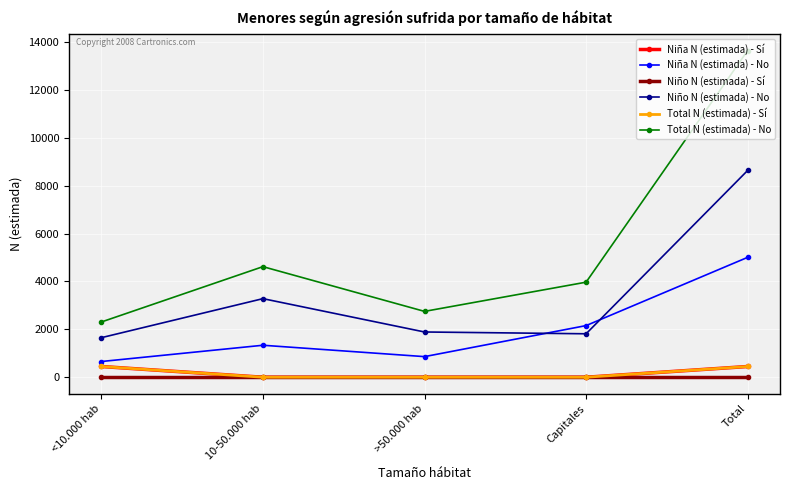

The value of Niña N (estimada) - No at Capitales is 2156. True or false?

True